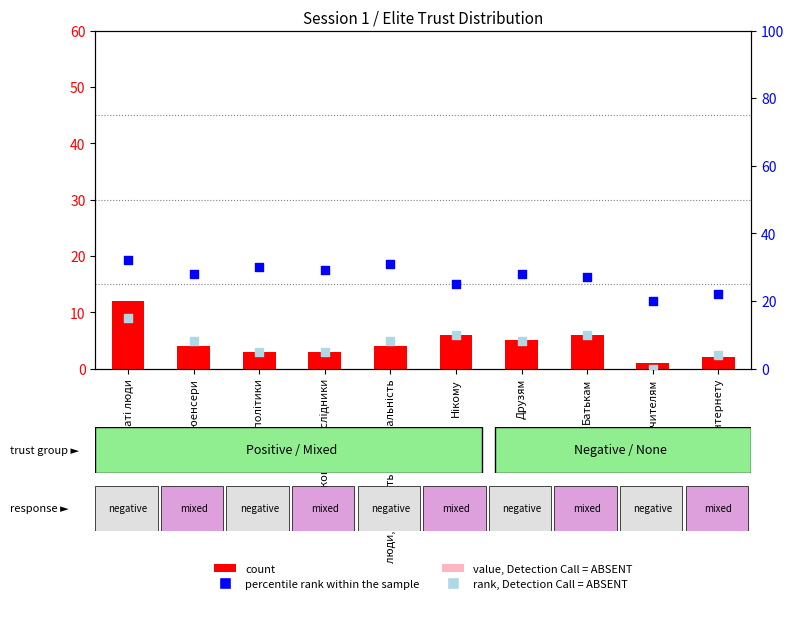

Which series reaches the minimum Y coordinate?

value, Detection Call = ABSENT